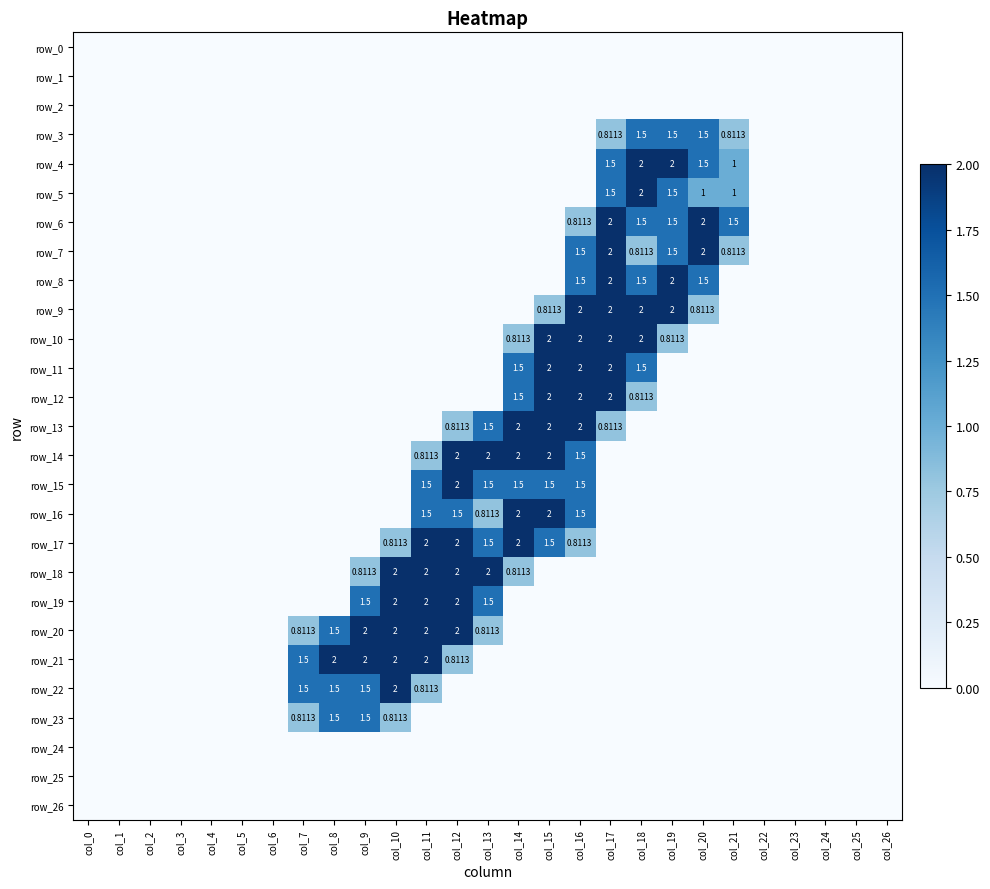

Where is row_10 nearest to the value 1?

col_14